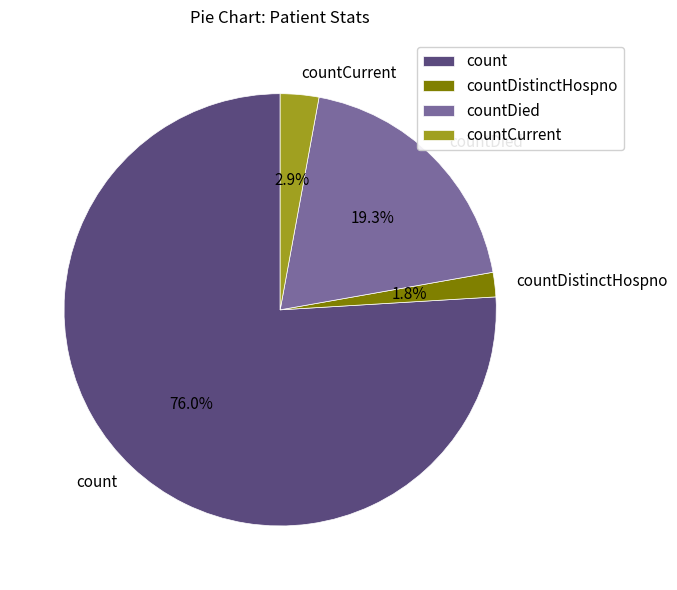

Count the number of slices in the pie.

4